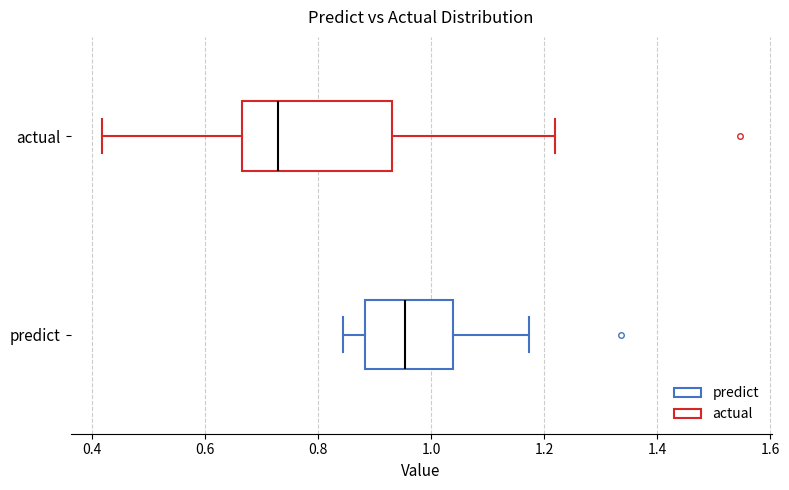

Where does the median line of the box for predict sit on the x-axis? The values are not printed on the chart, so give them approximately, as read against the axis.

0.96